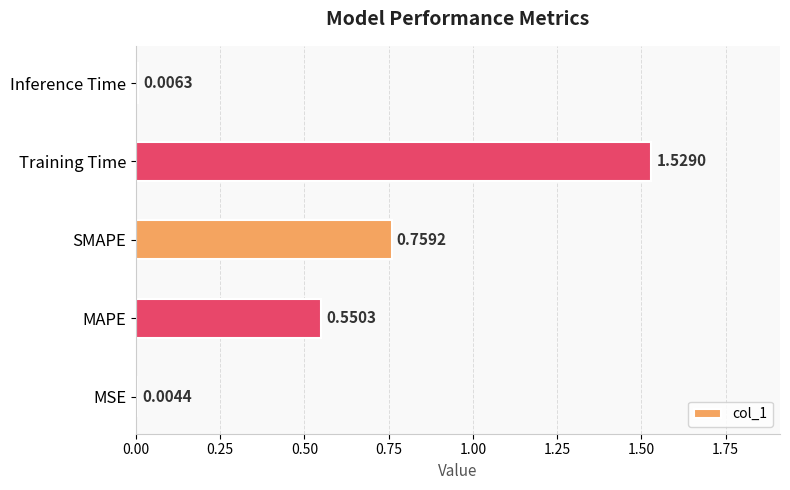

Between Training Time and MSE, which is larger?

Training Time